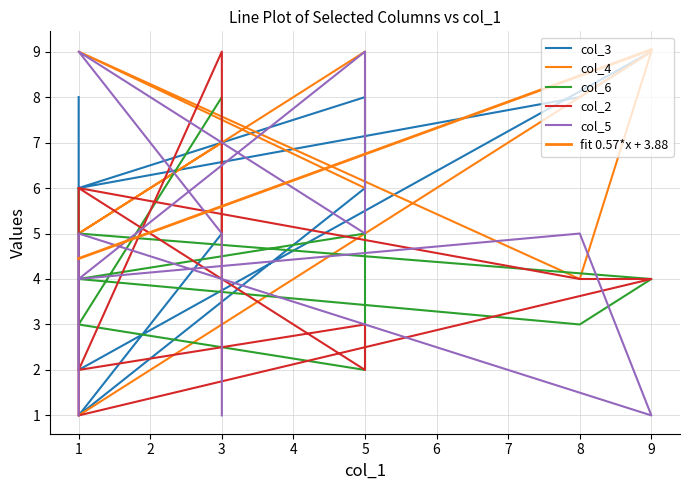

The value of col_6 at 1 is 6. True or false?

True